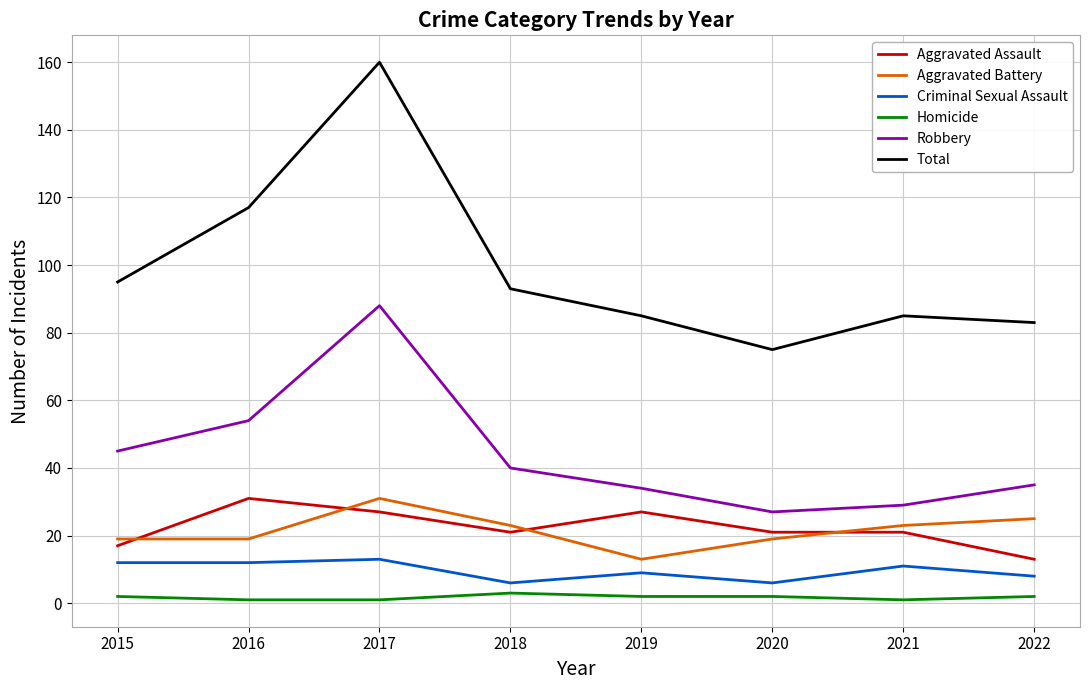

The value of Aggravated Battery at 2017 is 31. True or false?

True